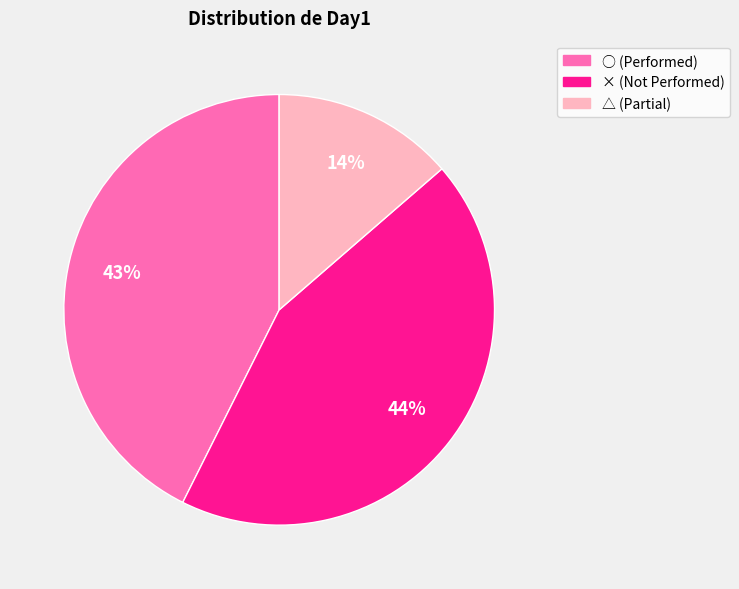

To the nearest percent, what is the combined percentage of △ and ×?

57%